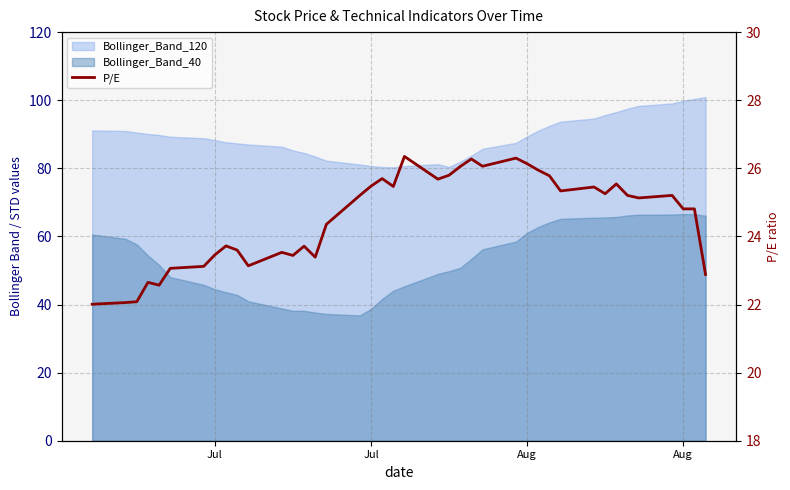

What is the value of the 23rd point from the left?

25.8